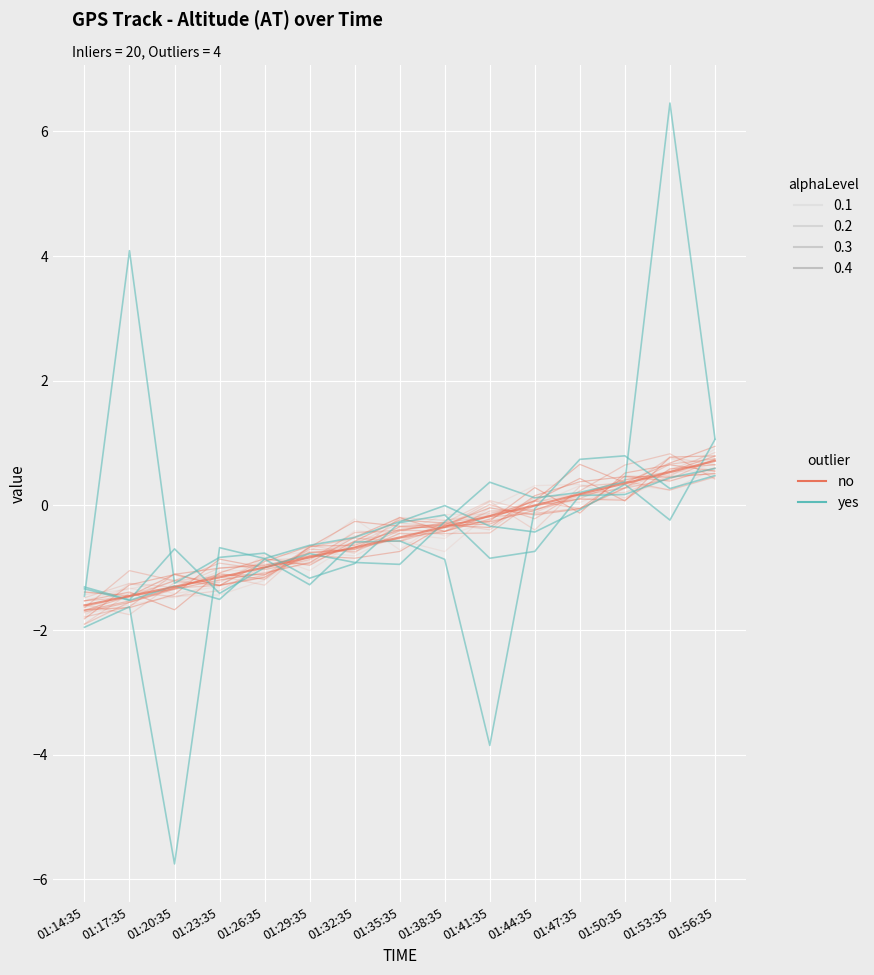

At which category is the sum across all series the highest?

01:17:35